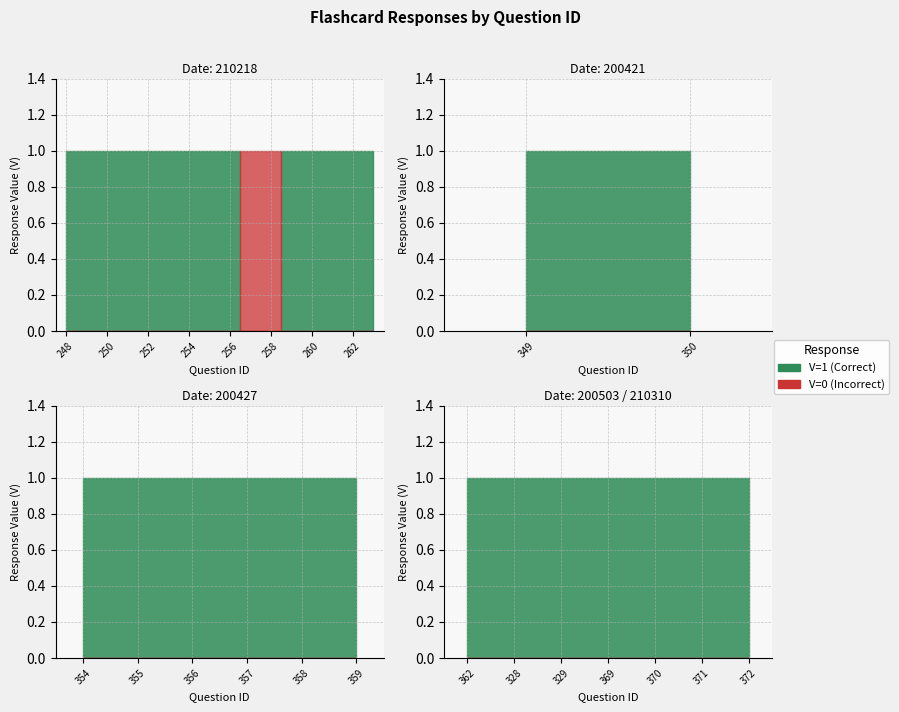

Reading right to left, transcribe all the data shown in this chart.

V=1 (Correct): 31=1	372=1	371=1	370=1	369=1	359=1	358=1	357=1	356=1	355=1	329=1	328=1	263=1	362=1	262=1	261=1	260=1	259=1	354=1	258=0	257=0	256=1	350=1	349=1	255=1	254=1	253=1	252=1	251=1	250=1	249=1	248=1
V=0 (Incorrect): 31=0	372=0	371=0	370=0	369=0	359=0	358=0	357=0	356=0	355=0	329=0	328=0	263=0	362=0	262=0	261=0	260=0	259=0	354=0	258=1	257=1	256=0	350=0	349=0	255=0	254=0	253=0	252=0	251=0	250=0	249=0	248=0